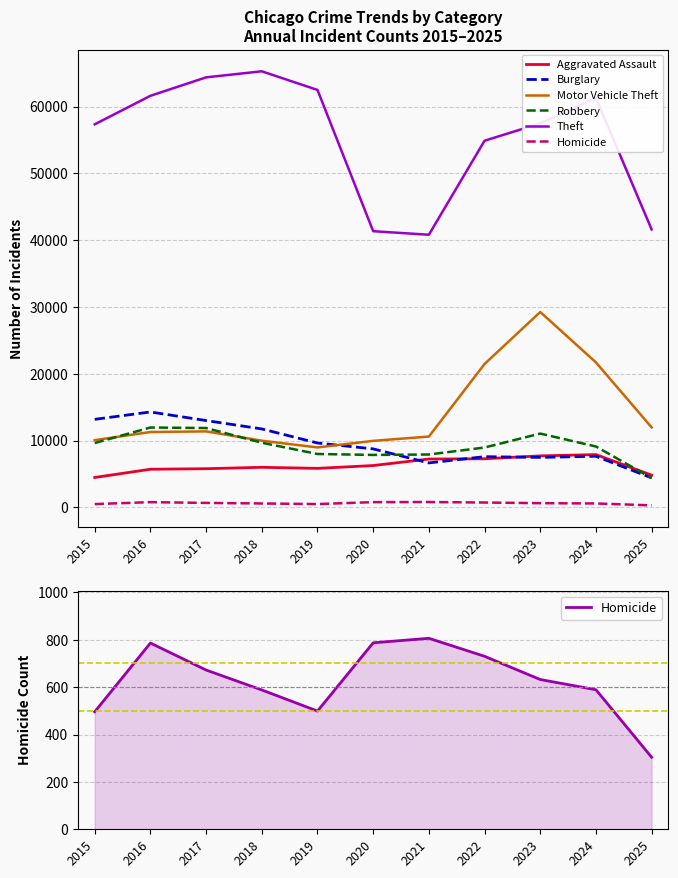

Reading left to right, what are all the values shown in this chart?

Aggravated Assault: 4480	5713	5793	6002	5841	6265	7242	7281	7712	7905	4826
Burglary: 13184	14289	13001	11747	9639	8758	6661	7594	7486	7654	4415
Motor Vehicle Theft: 10068	11285	11380	9985	8978	9962	10605	21472	29255	21711	11975
Robbery: 9638	11960	11881	9681	7995	7855	7920	8964	11052	9115	4391
Theft: 57353	61625	64386	65290	62499	41350	40821	54899	57493	61275	41612
Homicide: 496	786	672	588	499	787	806	730	632	589	304